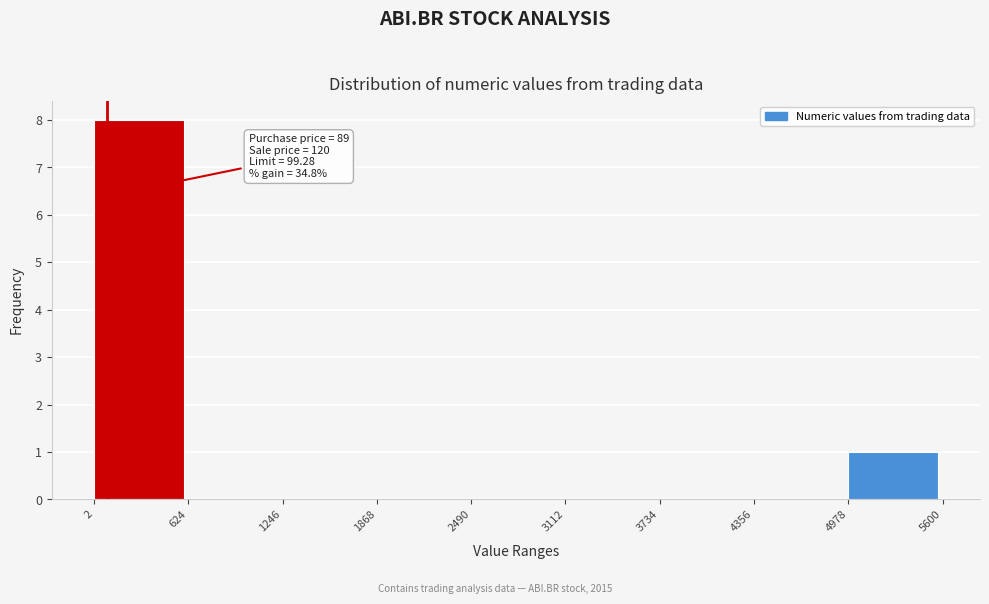

Over which range of the x-axis is the bar tallest?

2 to 624